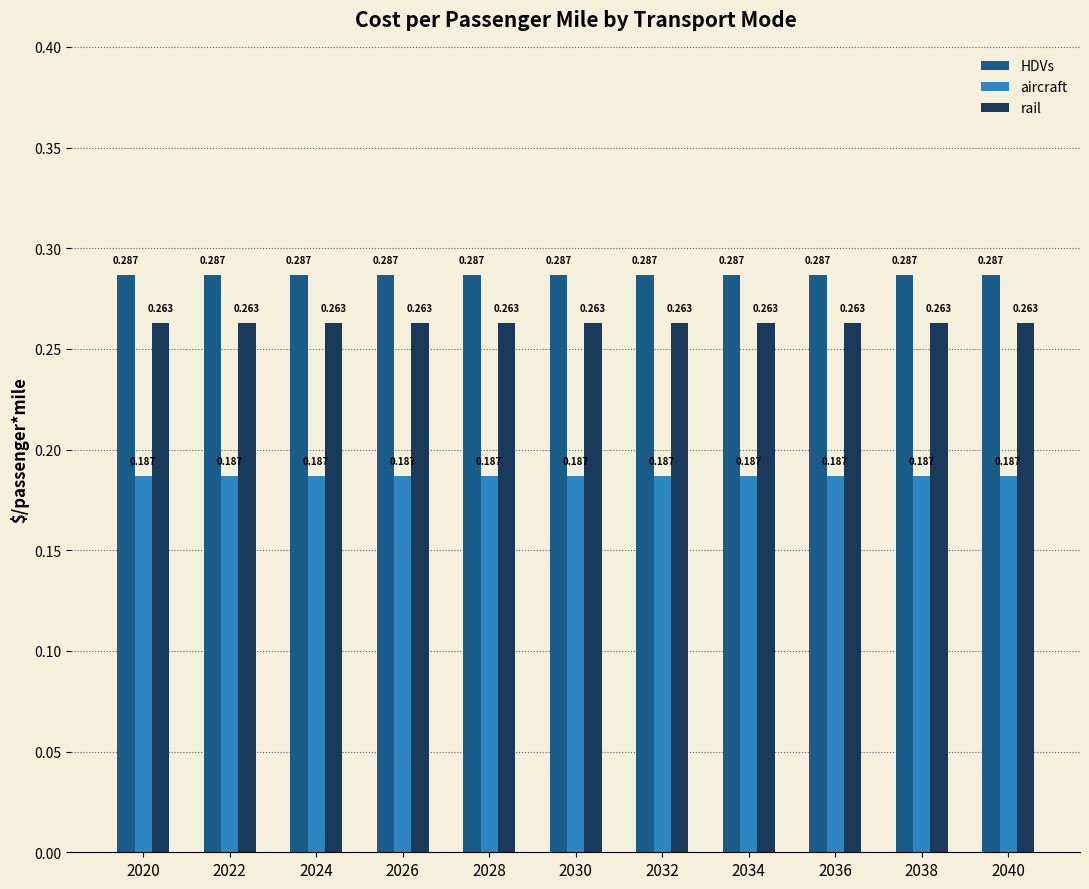

Rank the series by their maximum value, from highest to lowest.

HDVs, rail, aircraft